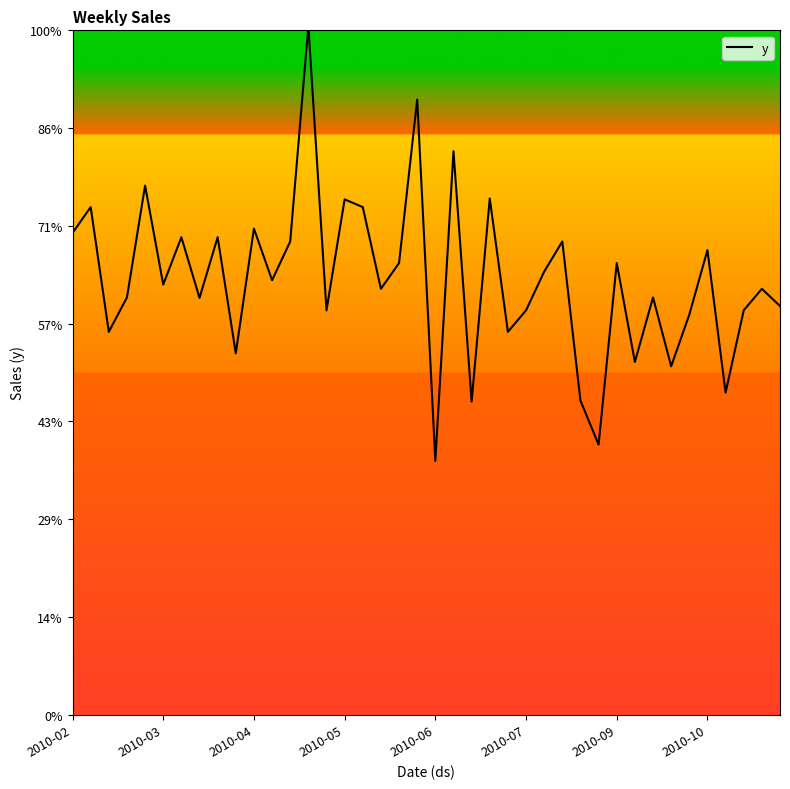

What is the sum of all values?

35624.8